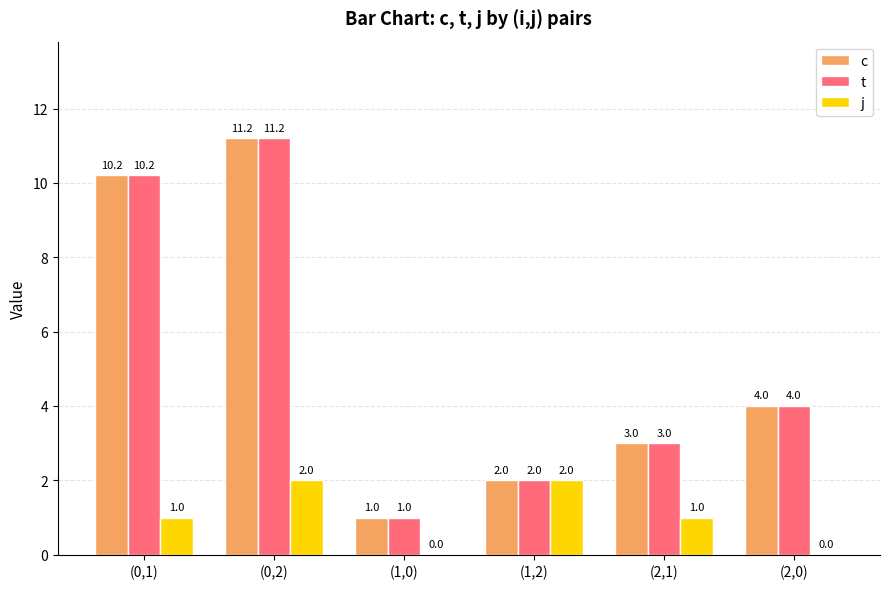

What are all the series names shown in the legend?

c, t, j